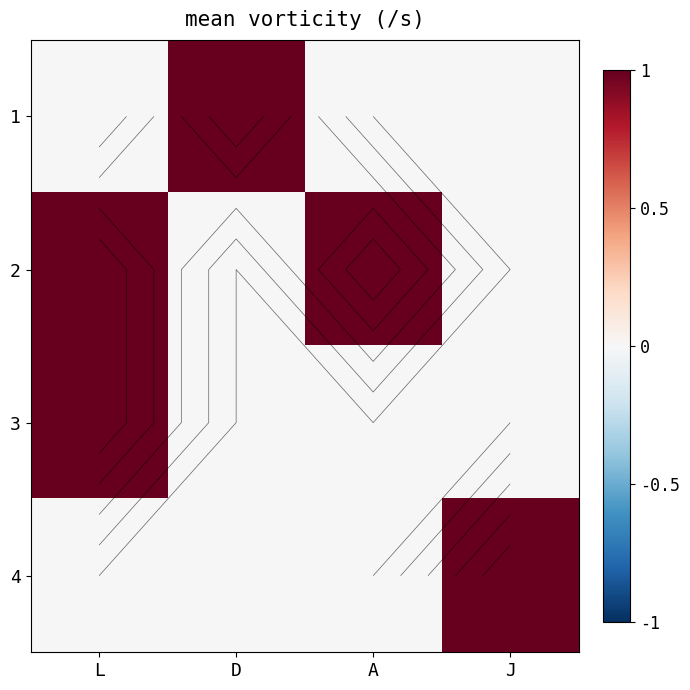

True or false: 3 has a value of 0 at A.

True